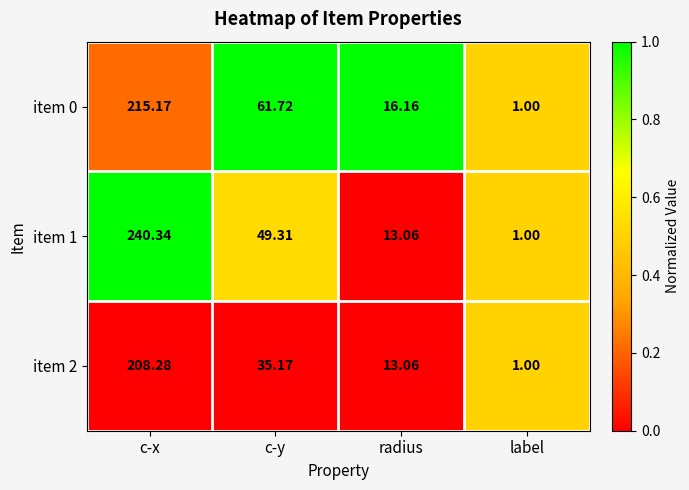

At which category is the sum across all series the highest?

c-x